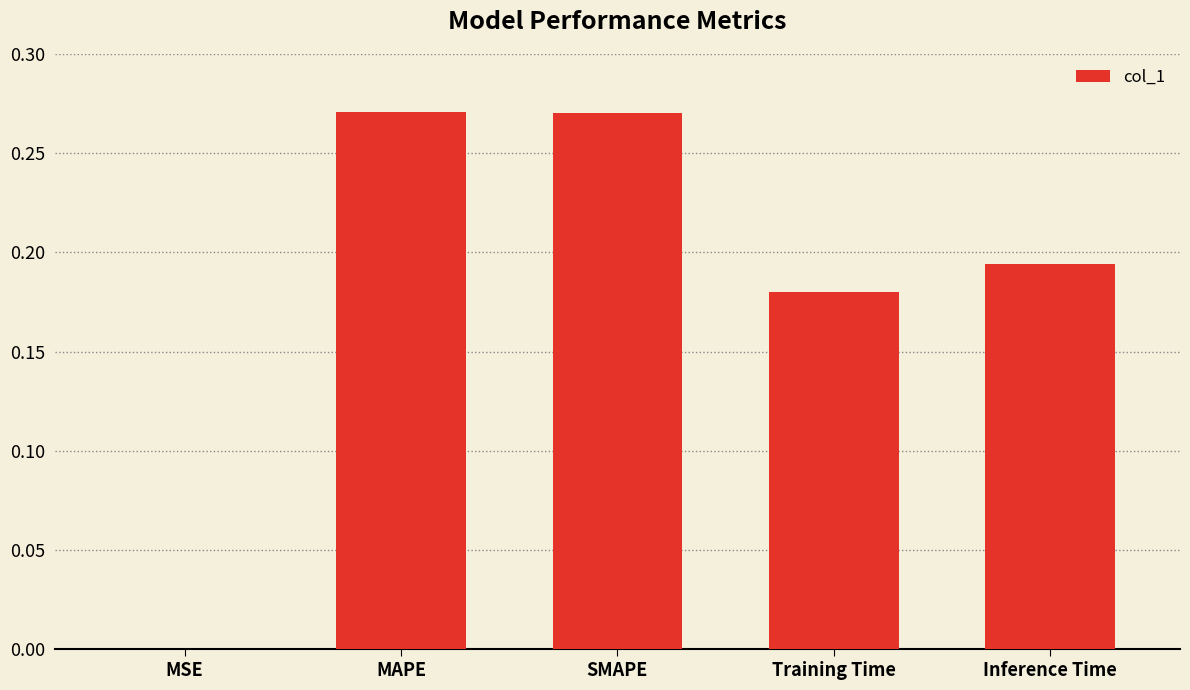

What is the change in value from MAPE to Training Time?

-0.1